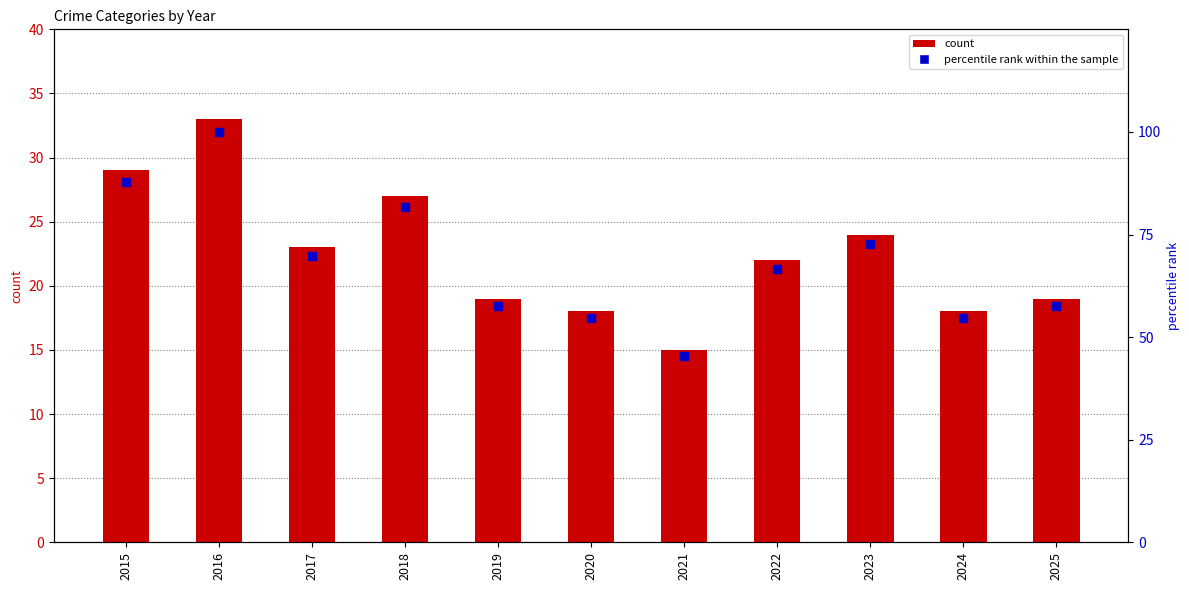

Which series has the largest total across all categories?

percentile rank within the sample